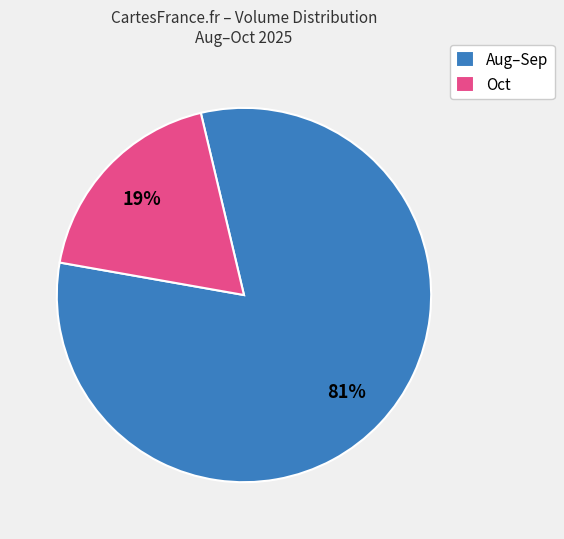

True or false: Aug–Sep accounts for 81% of the total.

True